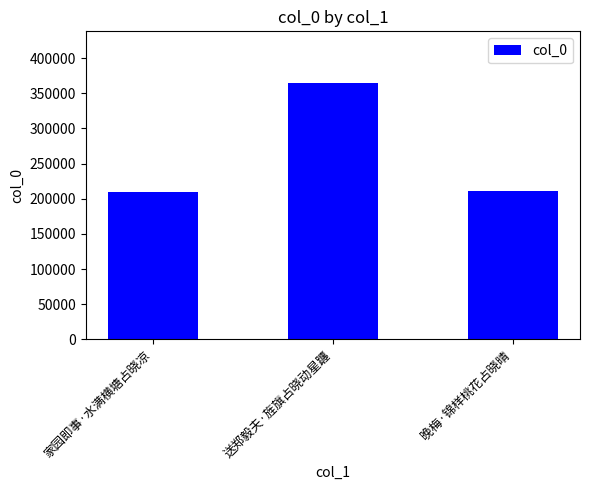

What value does the data have at 送郑毅夫·旌旗占晓动星躔?

365045